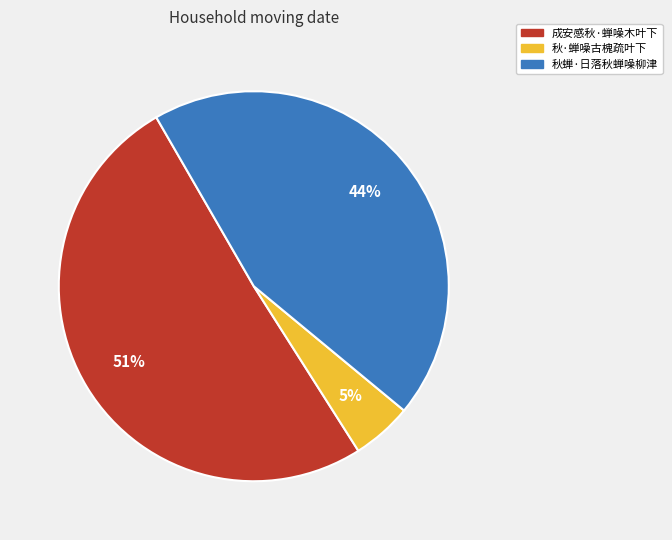

To the nearest percent, what is the average slice percentage?

33%